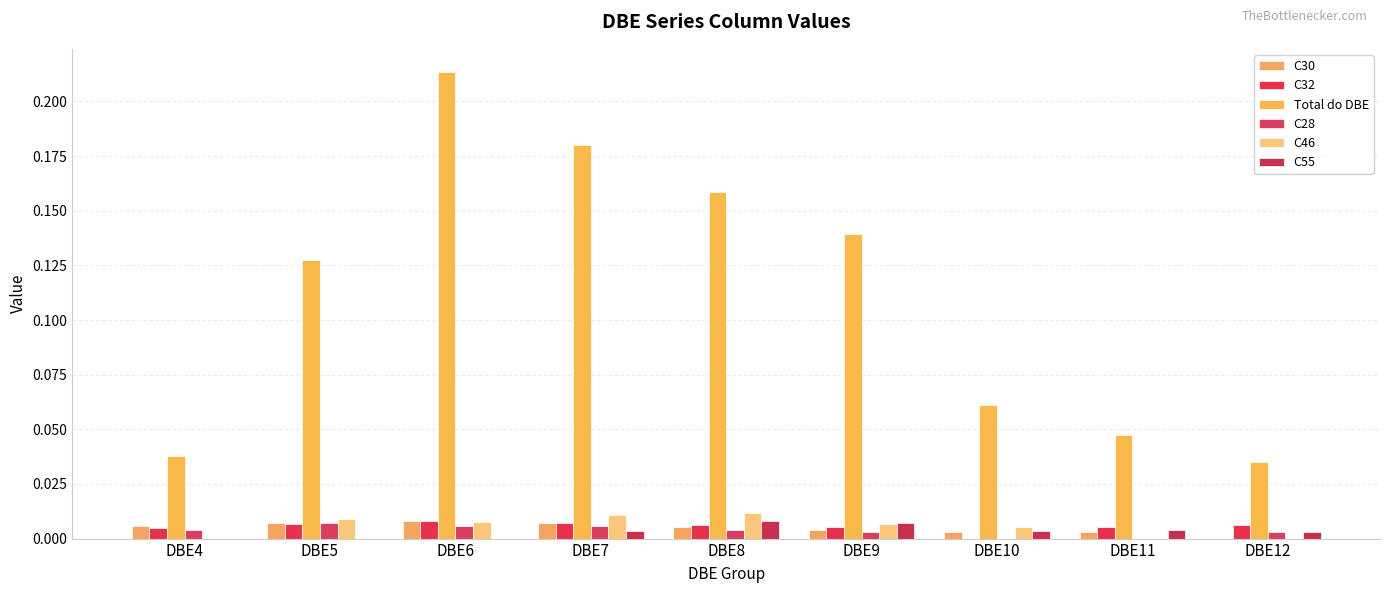

Does the chart contain stacked bars?

No